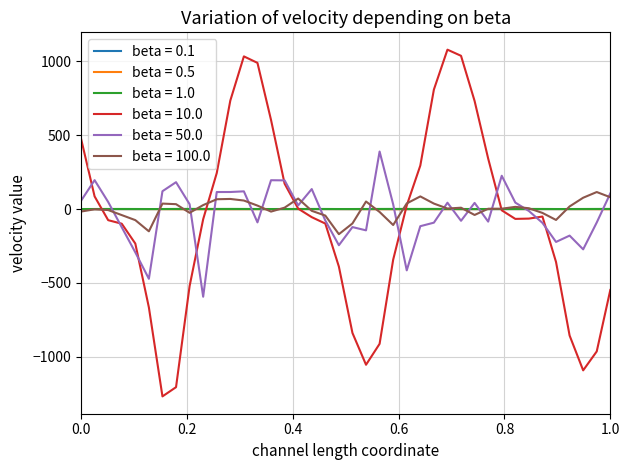

What is the greatest value displayed?

1078.9